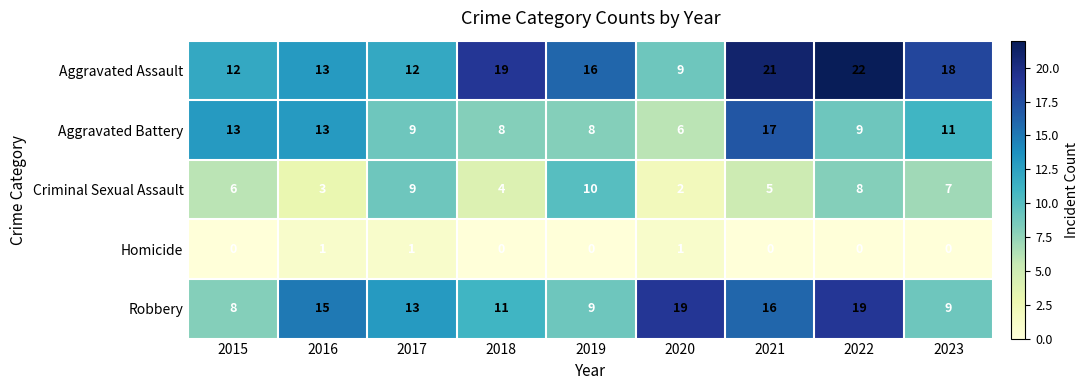

What is the lowest value of the Aggravated Assault series?

9